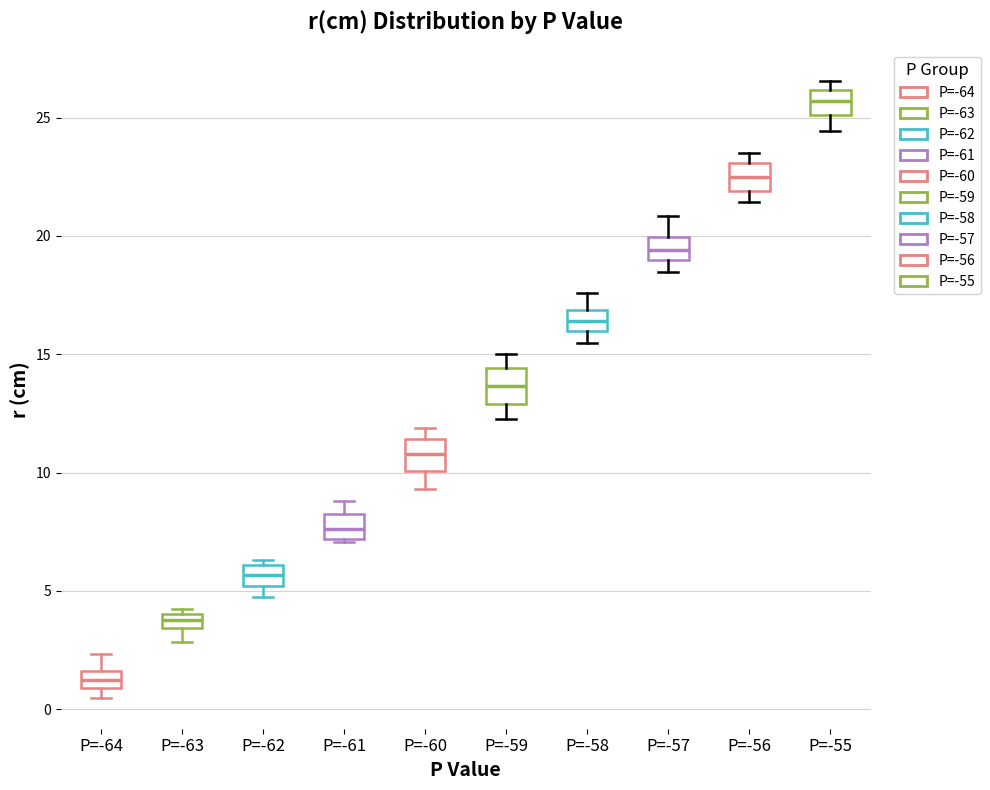

Where does the median line of the box for P=-56 sit on the y-axis? The values are not printed on the chart, so give them approximately, as read against the axis.

22.5